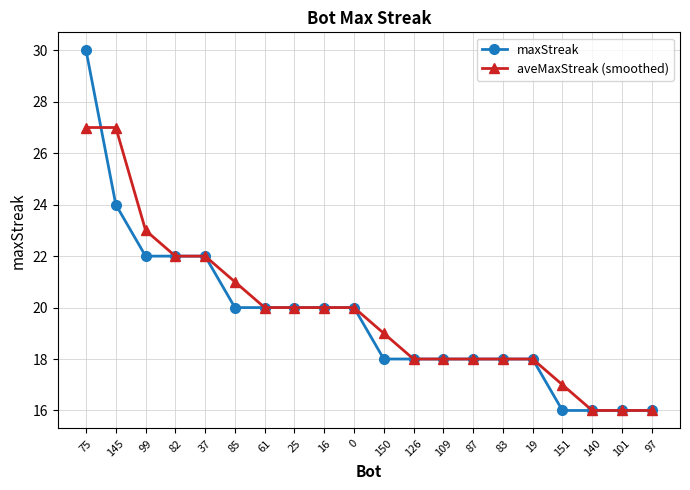

What is the label of the 6th point from the left?

85